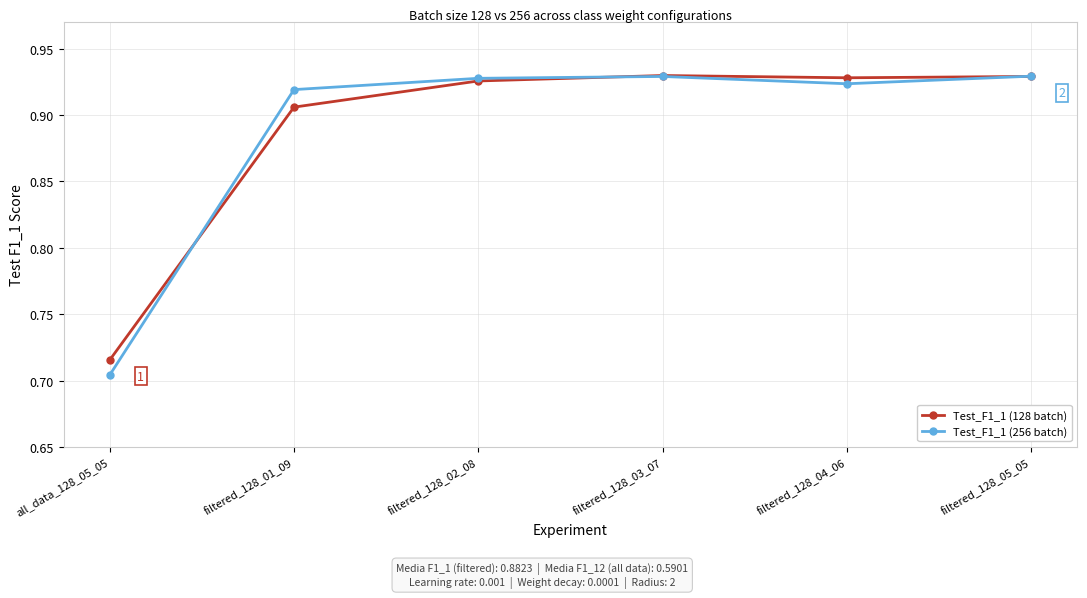

What is the label of the 6th point from the right?

all_data_128_05_05